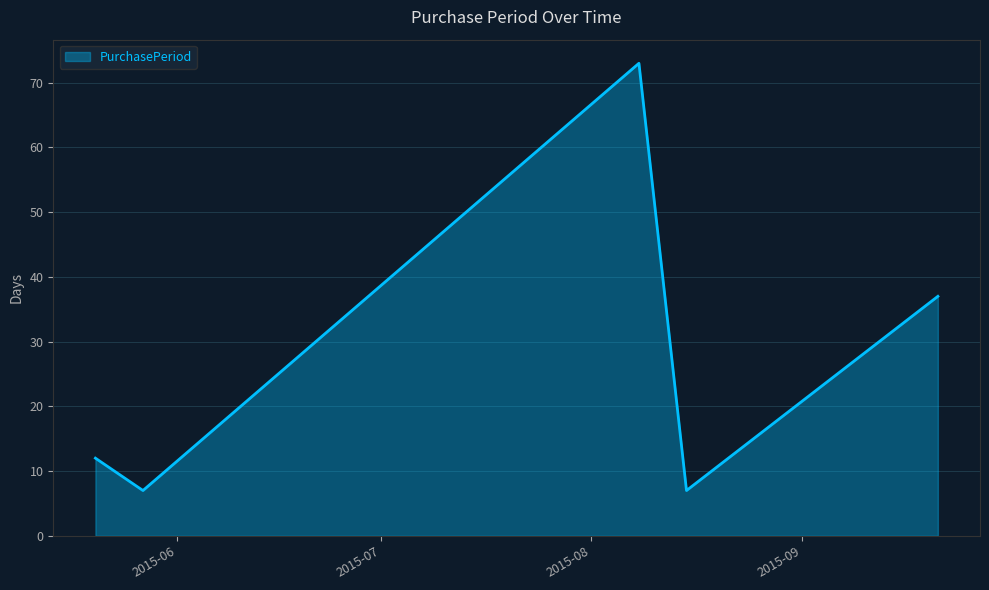

How many series are shown in this chart?

1